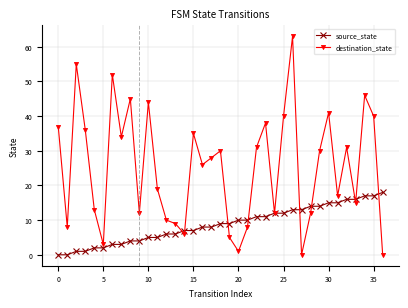

What is the greatest value displayed?

63